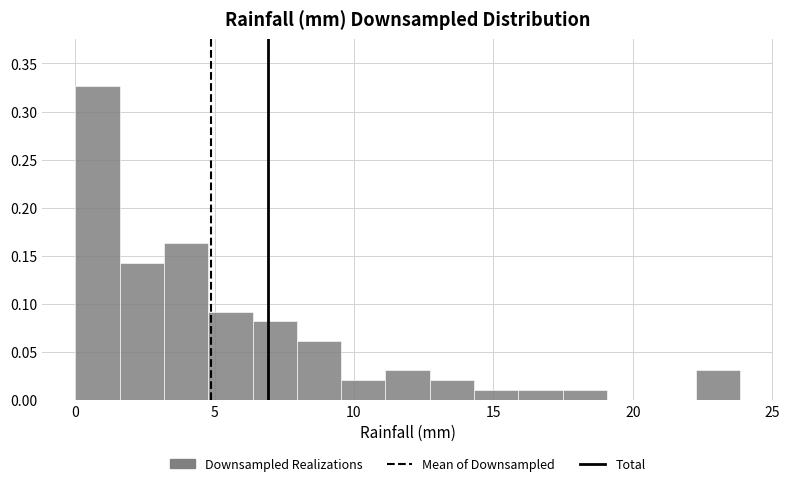

Read against the x-axis, roughly where is the centre of the tallest bar?

1.0